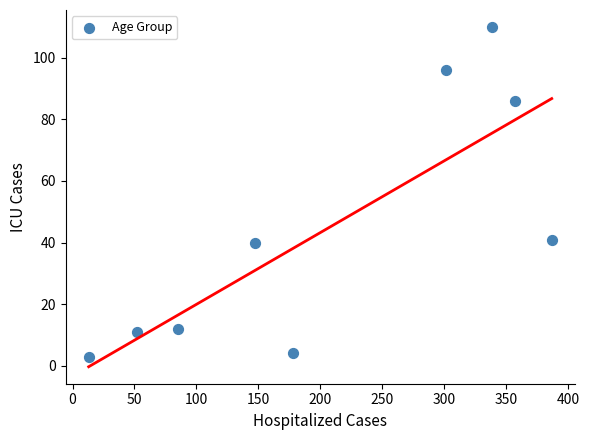

What is the average X value?

207